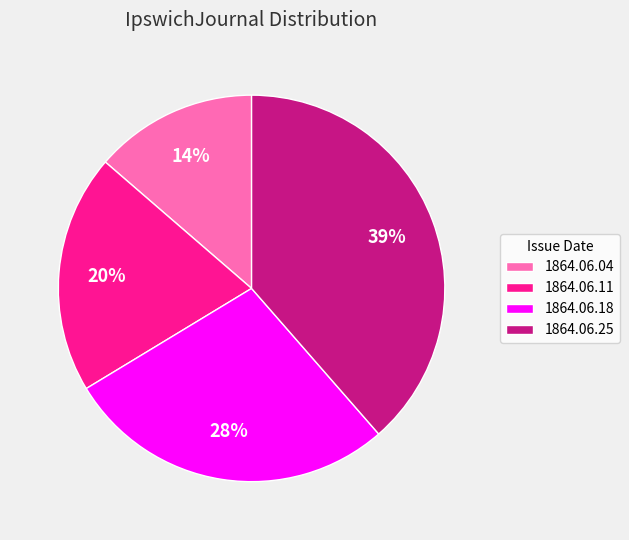

How many segments does this pie chart have?

4